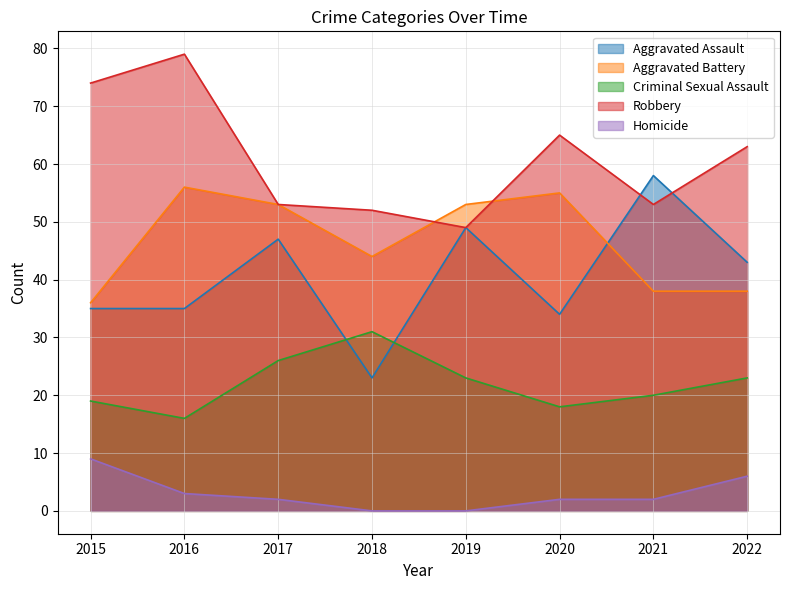

Where is the first local maximum for Robbery?

2016